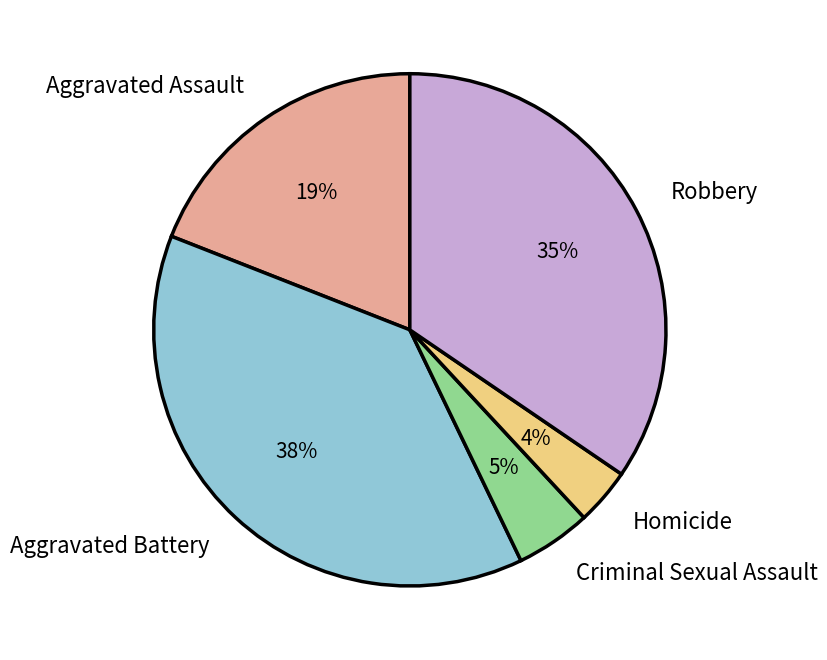

To the nearest percent, what is the average slice percentage?

20%